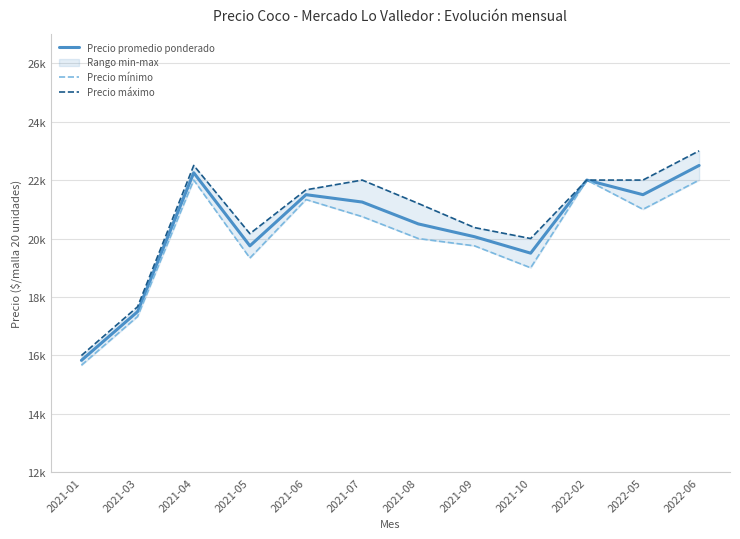

Between 2021-03 and 2021-09, which is larger?

2021-09